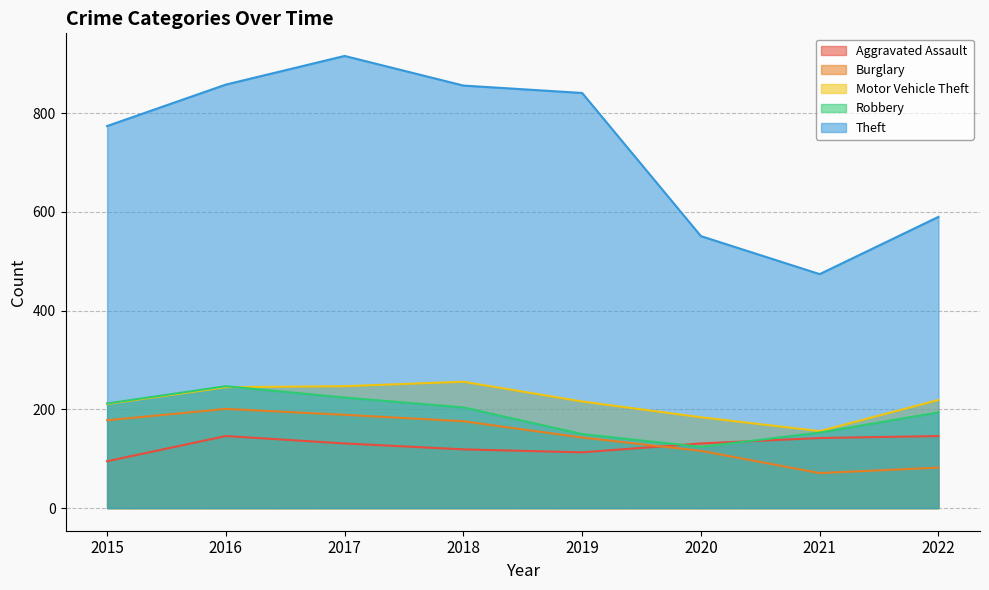

What is the average value of the Aggravated Assault series?

128